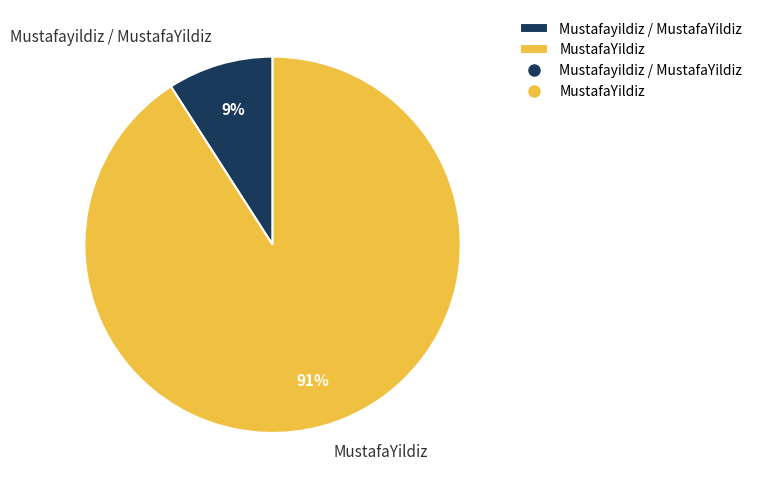

Is there a majority slice in this chart?

Yes